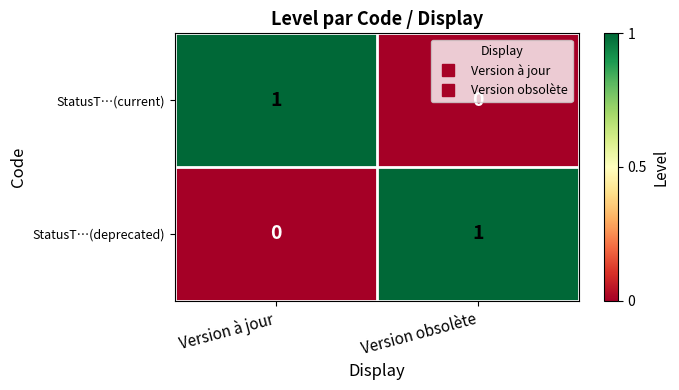

At which label does StatusT…(current) reach its minimum?

Version obsolète